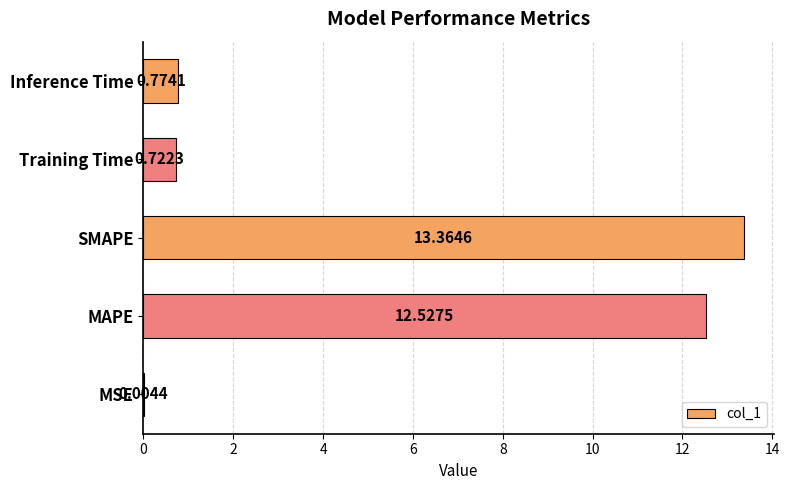

Between SMAPE and Training Time, which is larger?

SMAPE